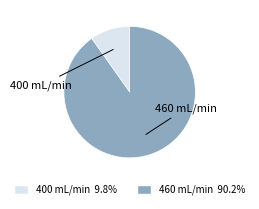

Is there any slice that represents more than half of the pie?

Yes